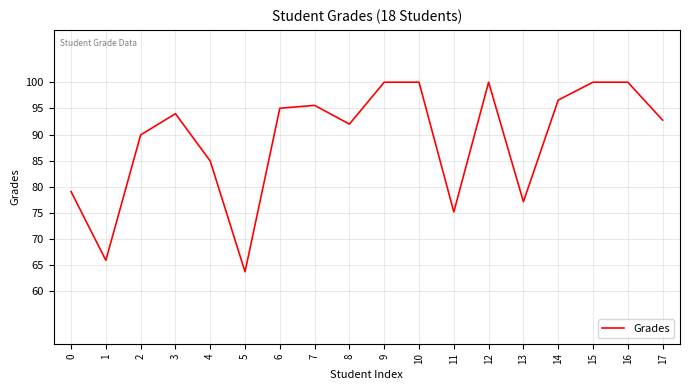

Reading left to right, extract all data points from this chart.

0=79.1	1=65.9	2=89.9	3=94.0	4=84.9	5=63.8	6=95.0	7=95.6	8=92.0	9=100.0	10=100.0	11=75.2	12=100.0	13=77.2	14=96.6	15=100.0	16=100.0	17=92.8